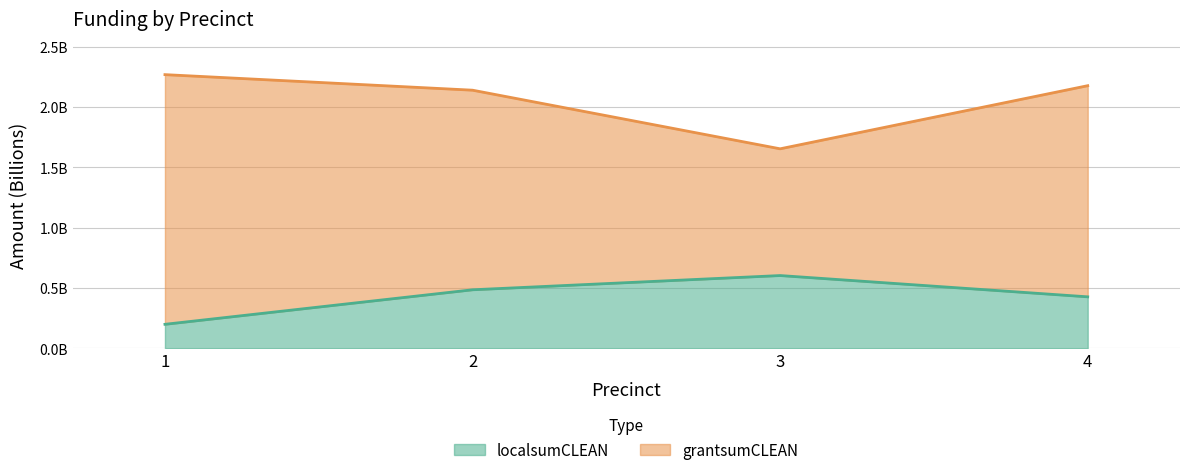

Does the chart display data point markers on the line(s)?

No